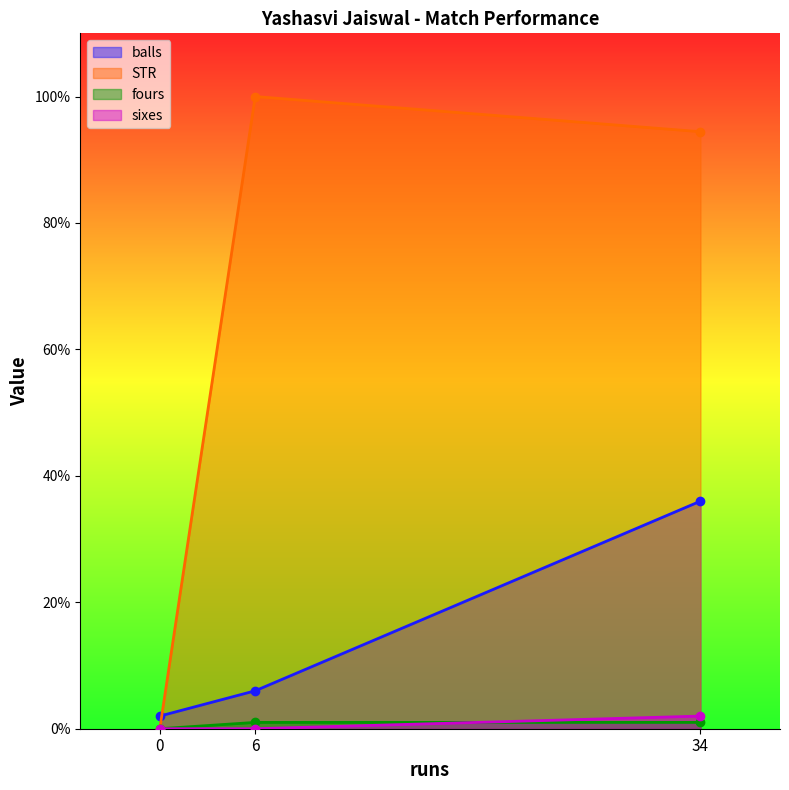

What is the maximum value shown in the chart?

100.0